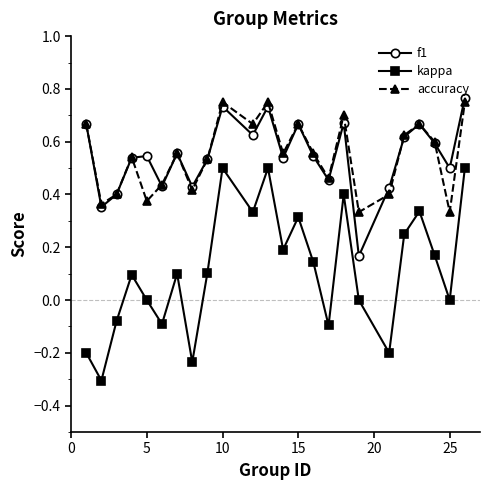

True or false: accuracy and kappa cross at least once.

False